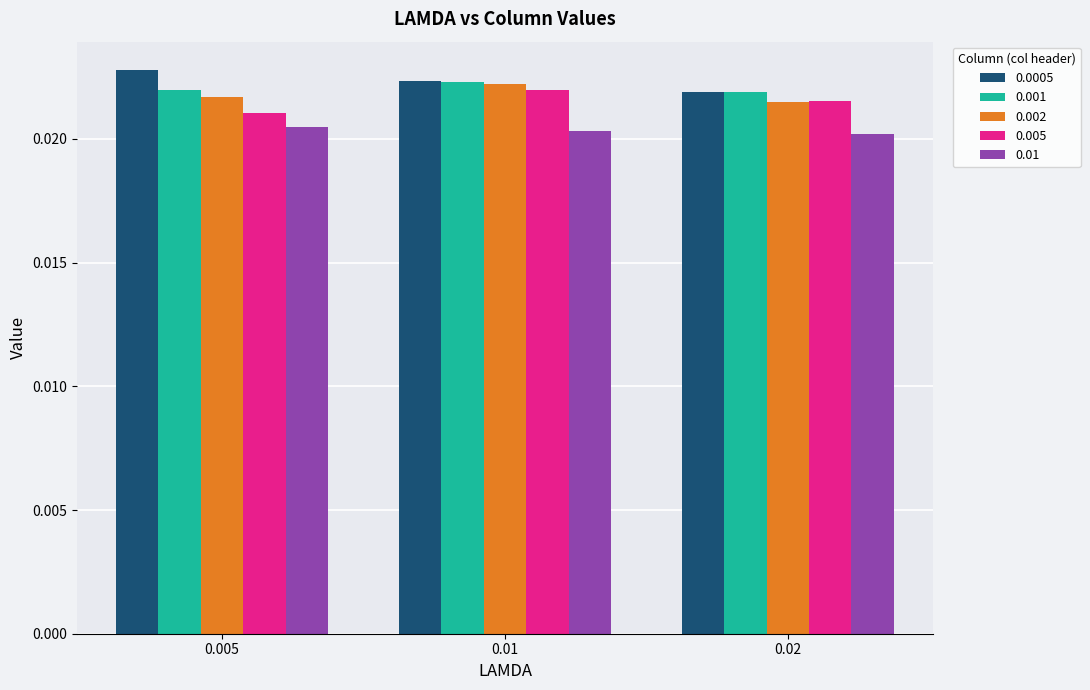

How many series are shown in this chart?

5